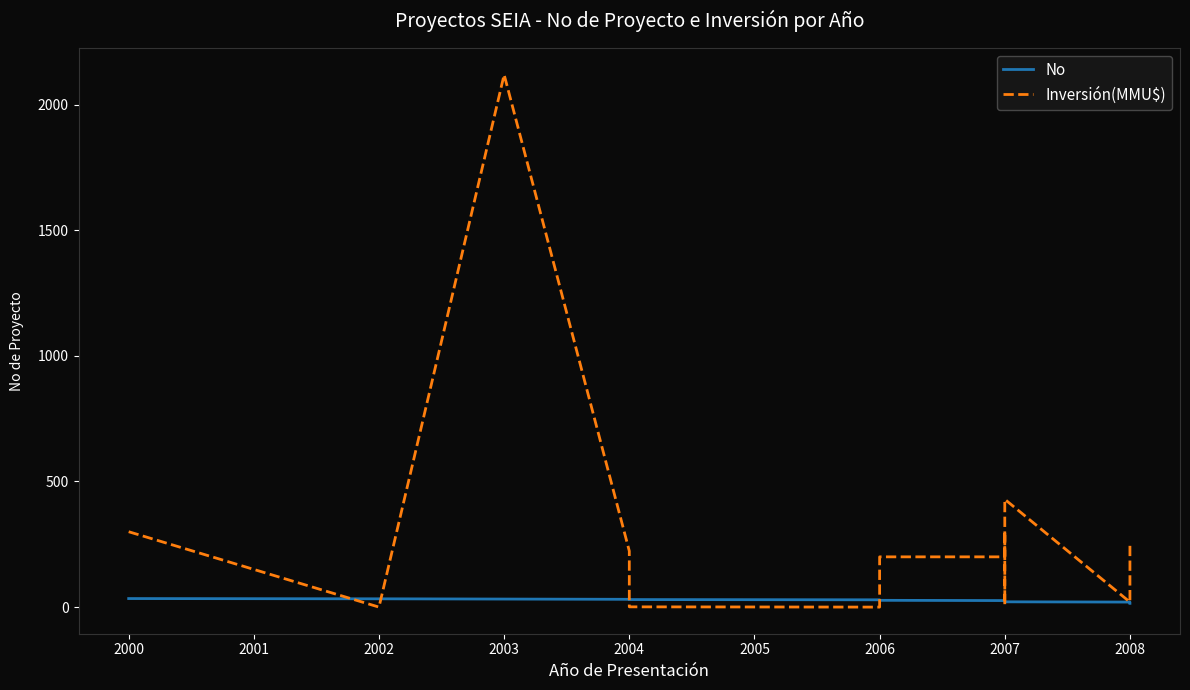

Is it true that Inversión(MMU$) equals 2904 at 2003?

False